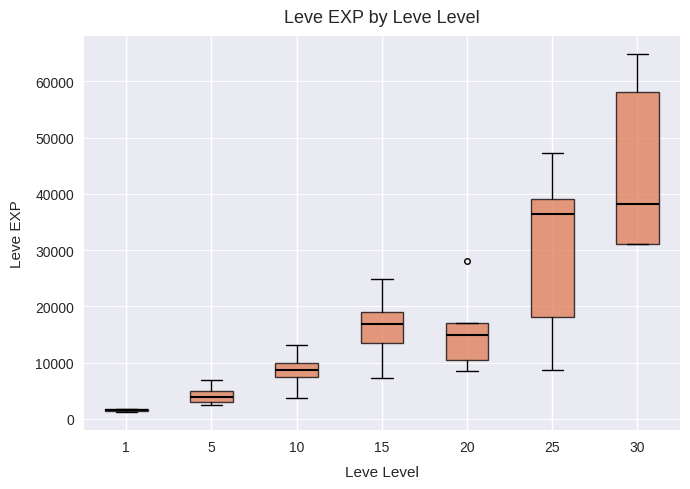

Which box is the tallest, from its lower edge to its upper edge?

30